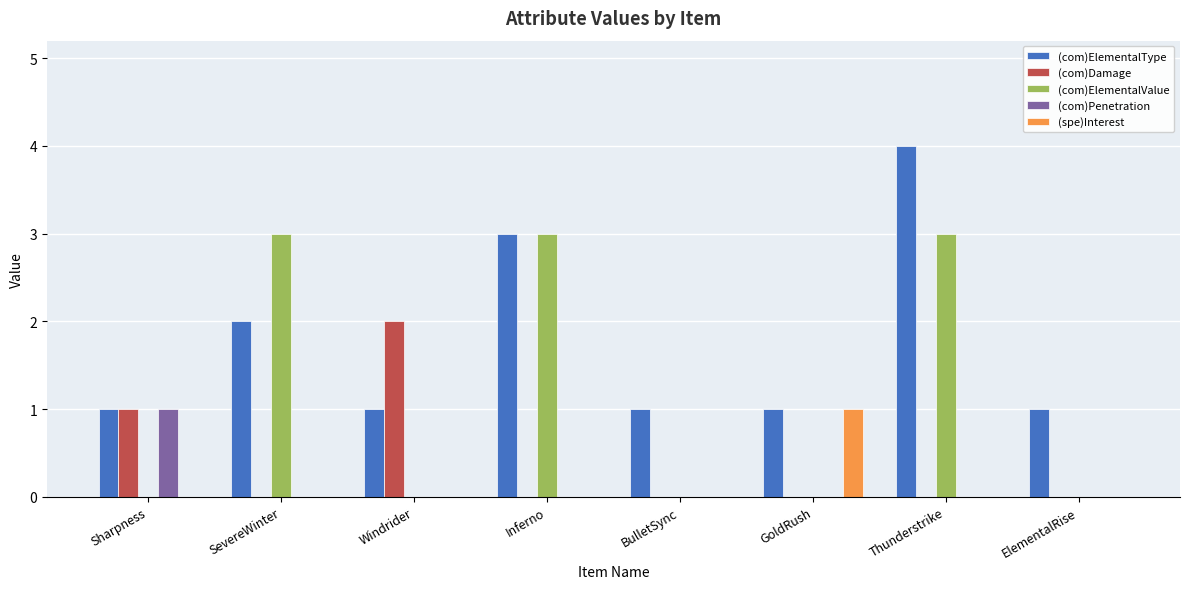

Which series changed the most between Sharpness and Inferno?

(com)ElementalValue